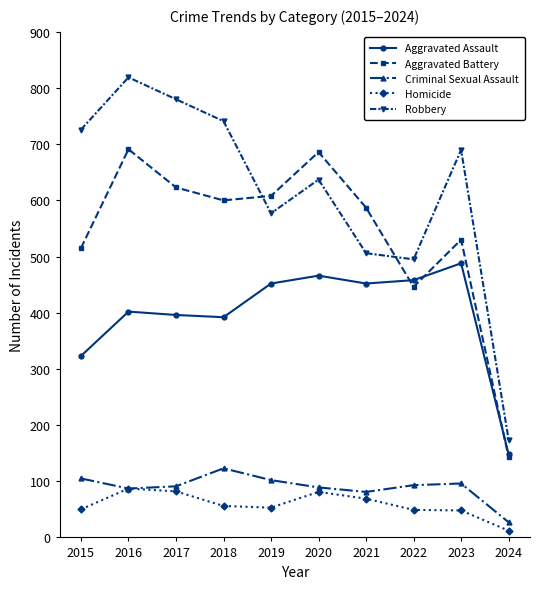

Which series changed the most between 2016 and 2020?

Robbery